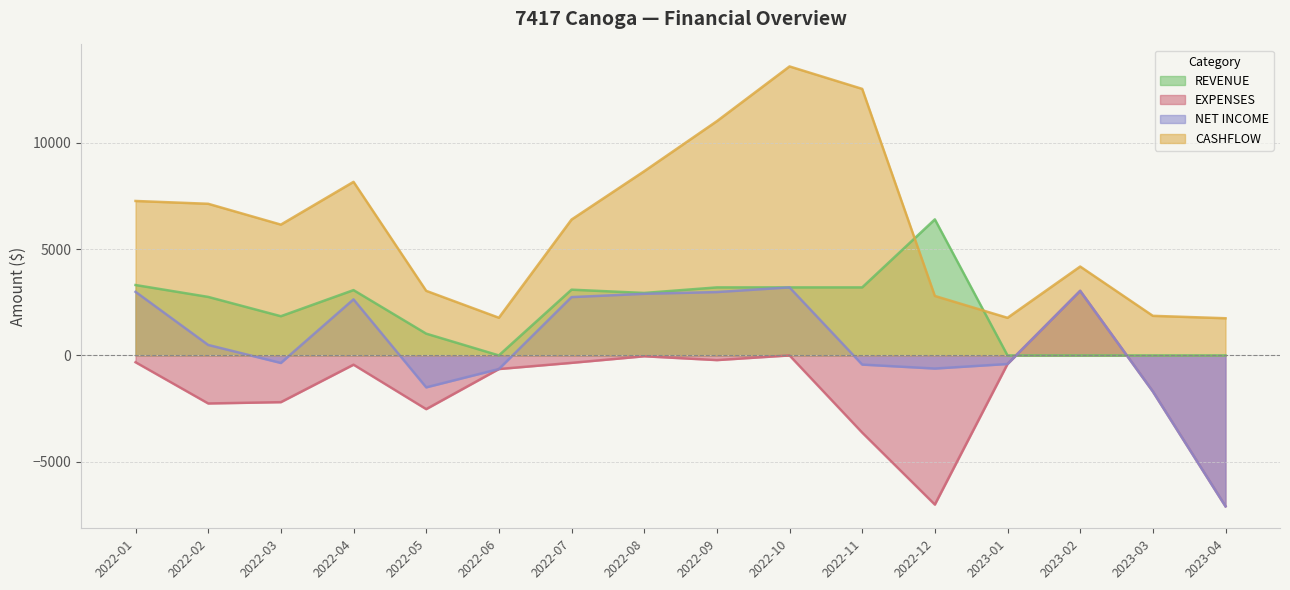

True or false: REVENUE has a value of 0.0 at 2023-01.

True